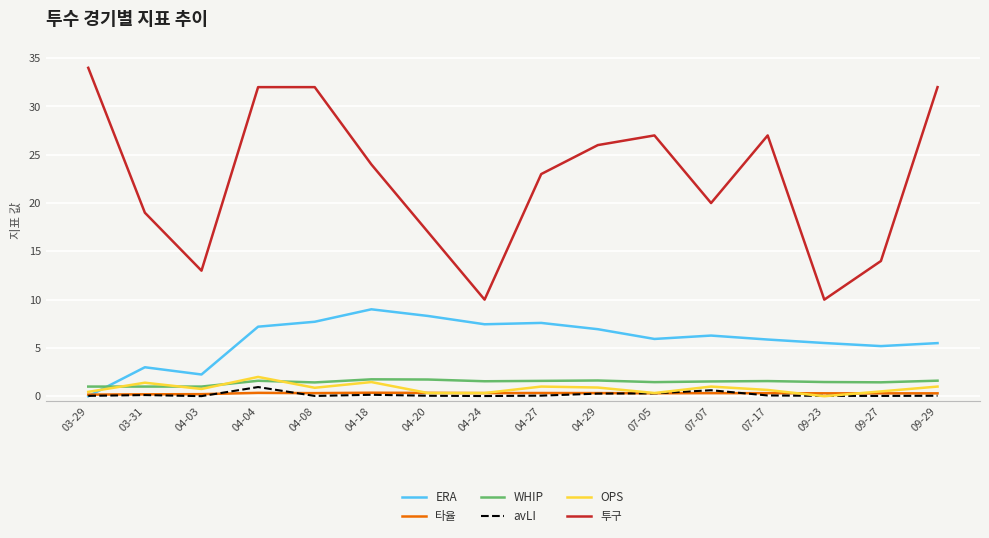

True or false: ERA and WHIP intersect in this chart.

True